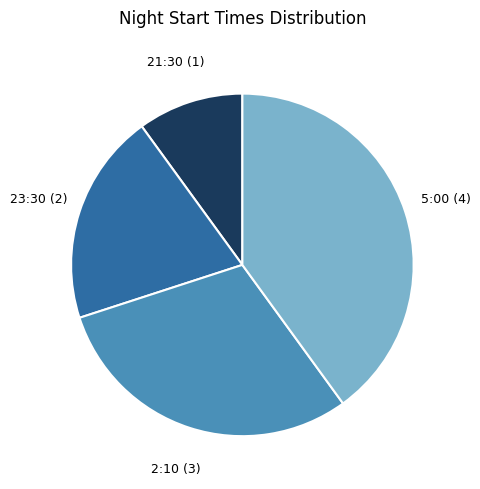

Does 21:30 represent more than half of the total?

No